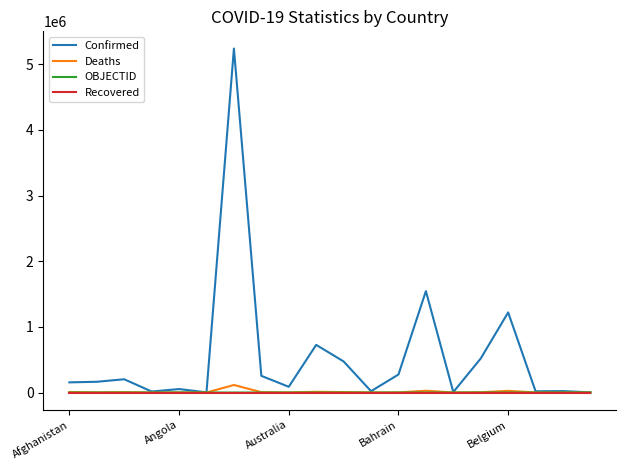

At how many categories does at least one series exceed 4794441?

1